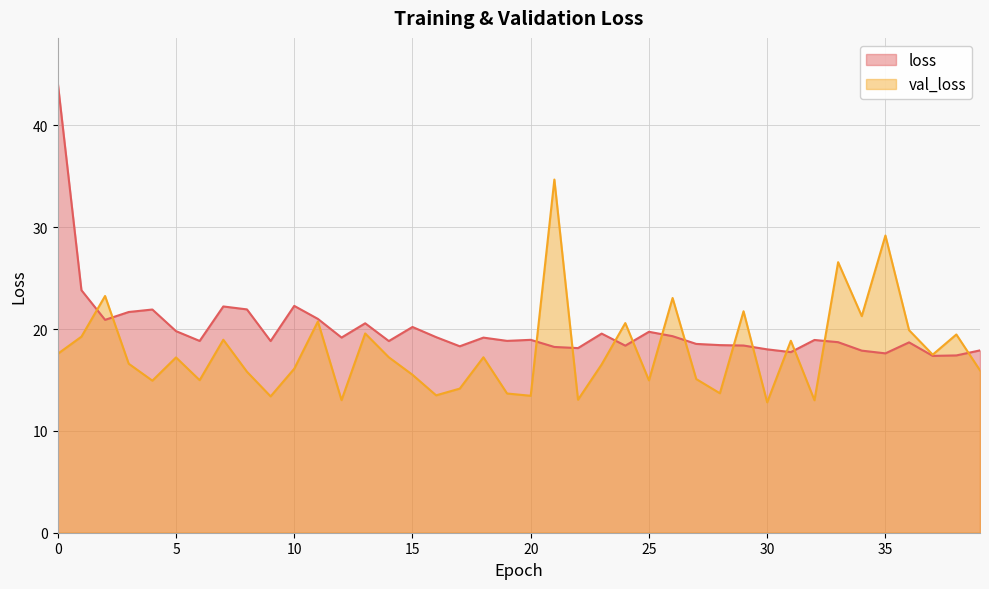

At how many categories does at least one series exceed 25?

4